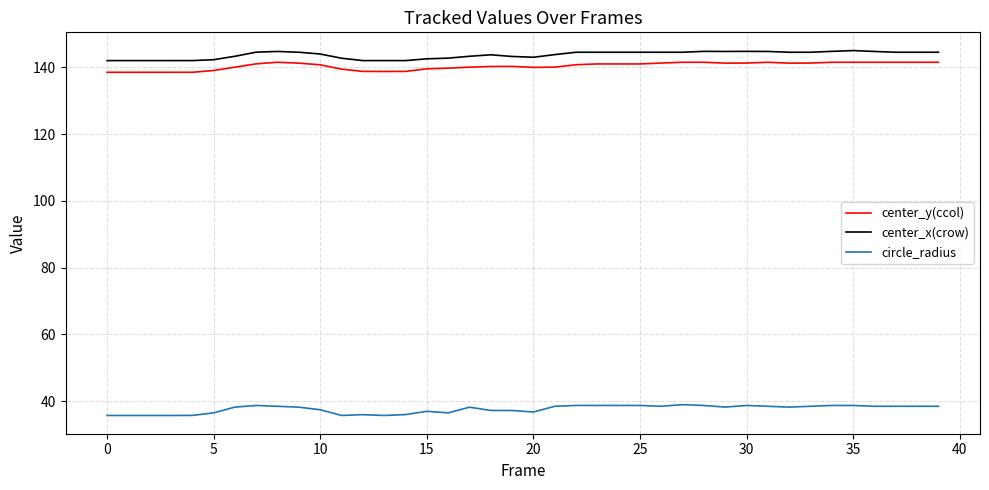

Which series has the largest total across all categories?

center_x(crow)